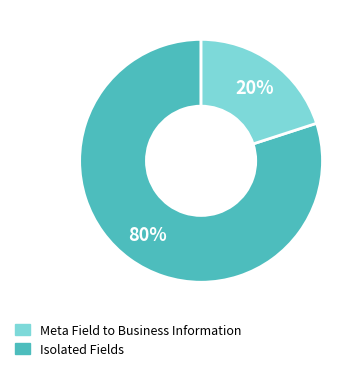

How many segments does this pie chart have?

2